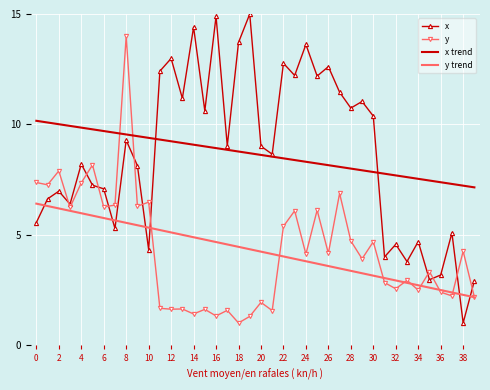

What is the highest value of the y series?

14.0